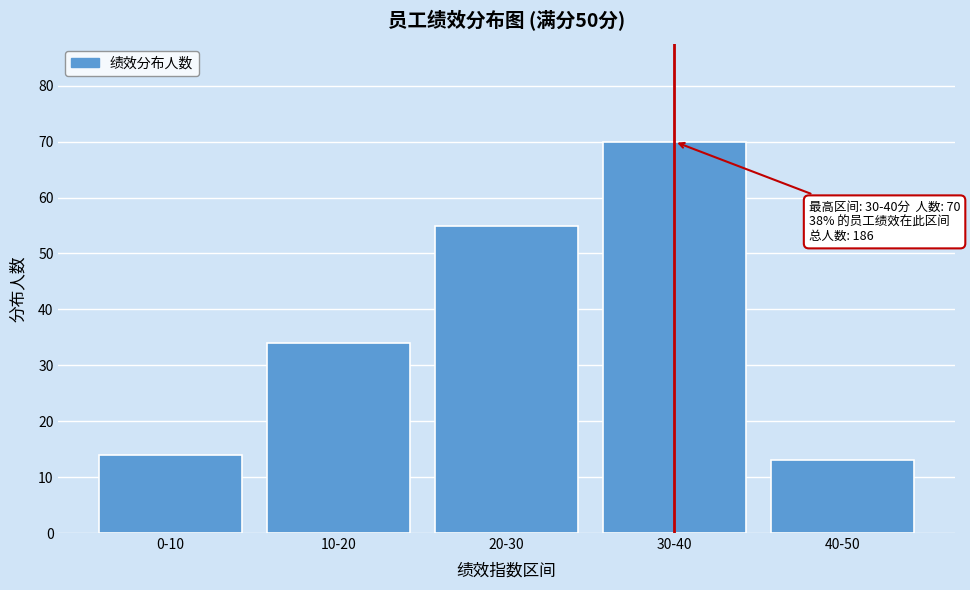

Reading left to right, what are all the values shown in this chart?

14	34	55	70	13